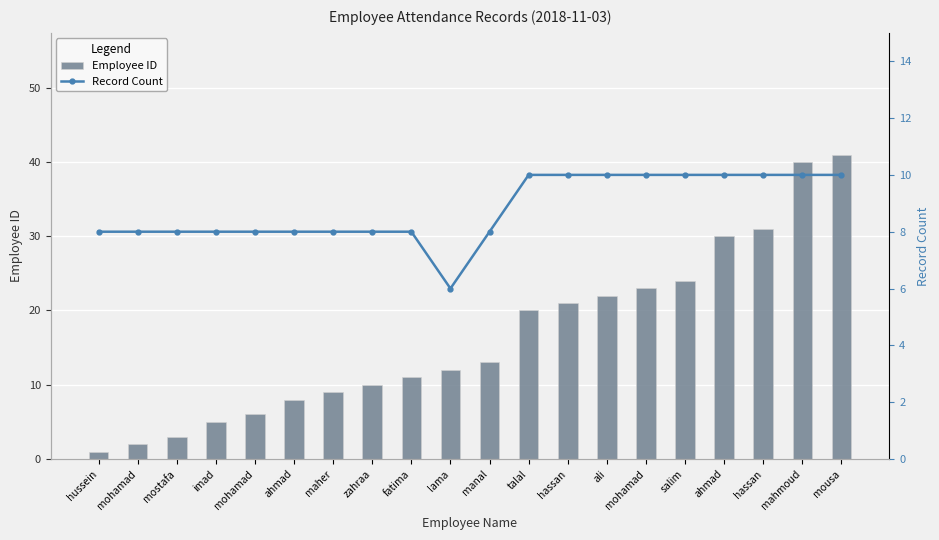

What is the difference between the Employee ID values at ahmad and ali?

14